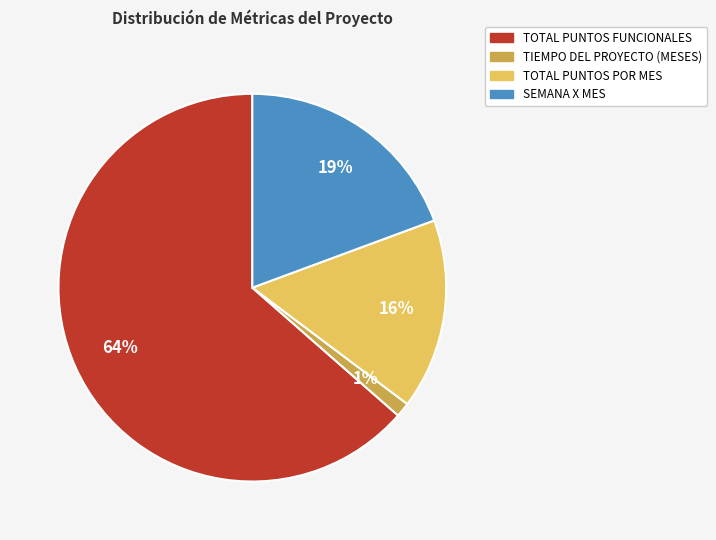

Which slice is the smallest?

TIEMPO DEL PROYECTO (MESES)